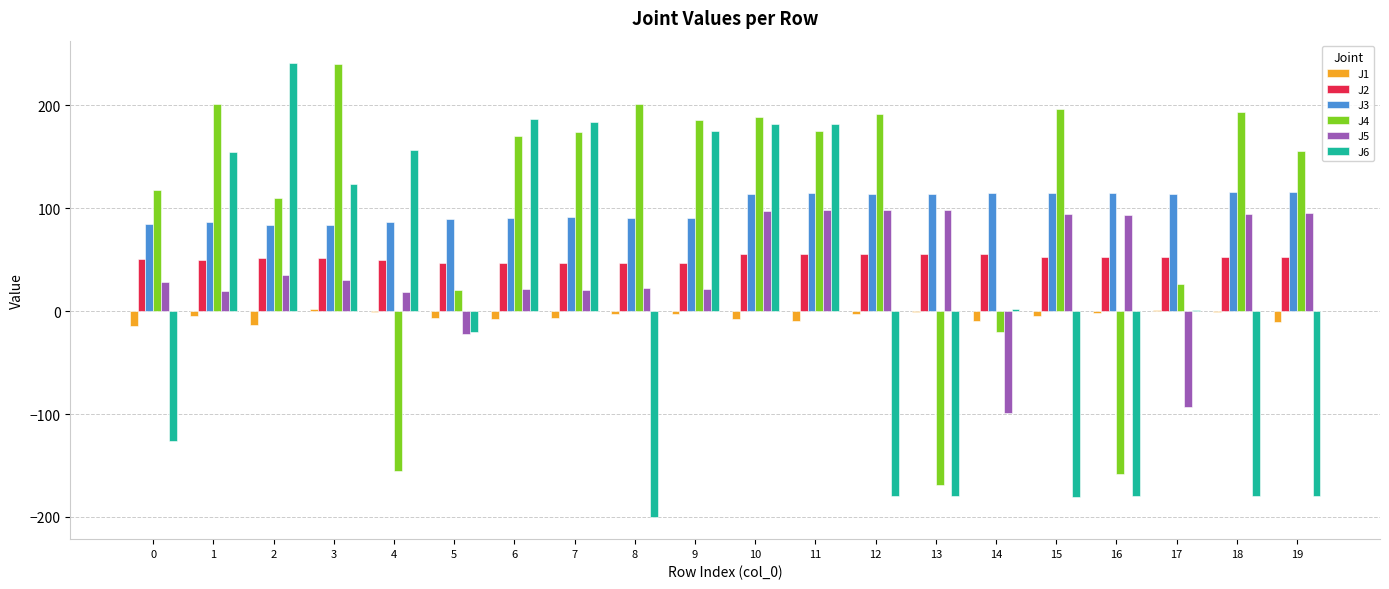

What is the sum of the J2 values at 2 and 1?

101.2